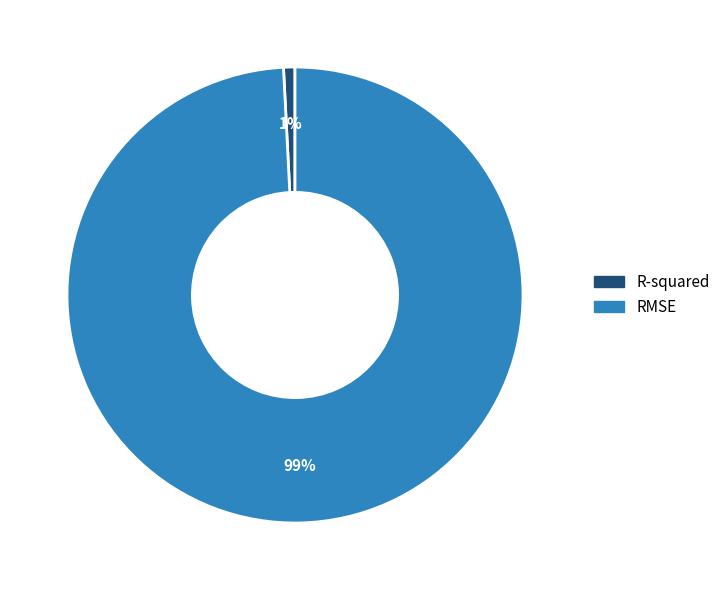

Do RMSE and R-squared together represent more than half of the pie?

Yes